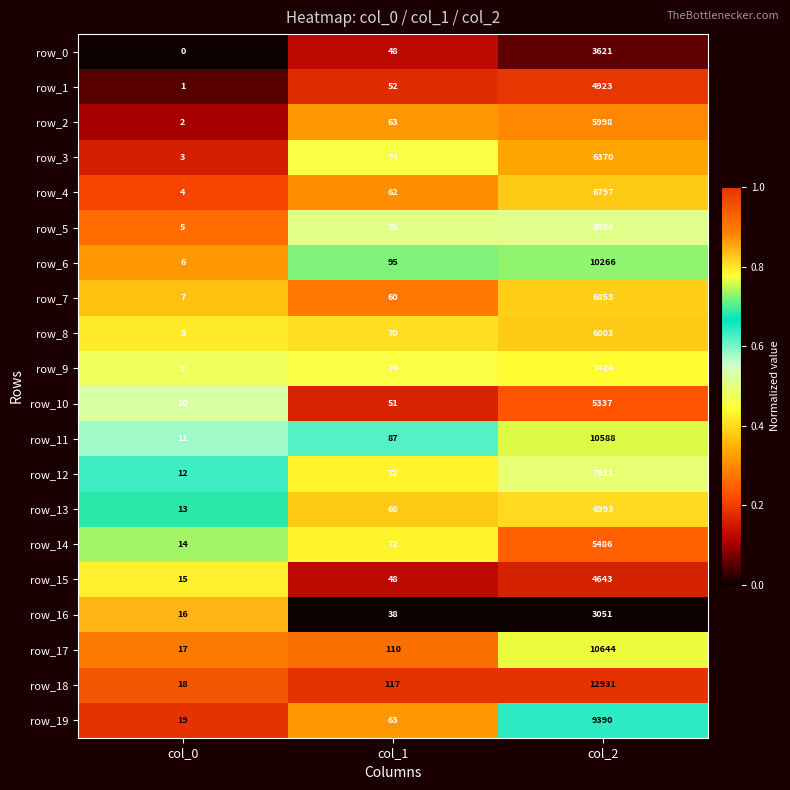

At which category is the sum across all series the highest?

col_2